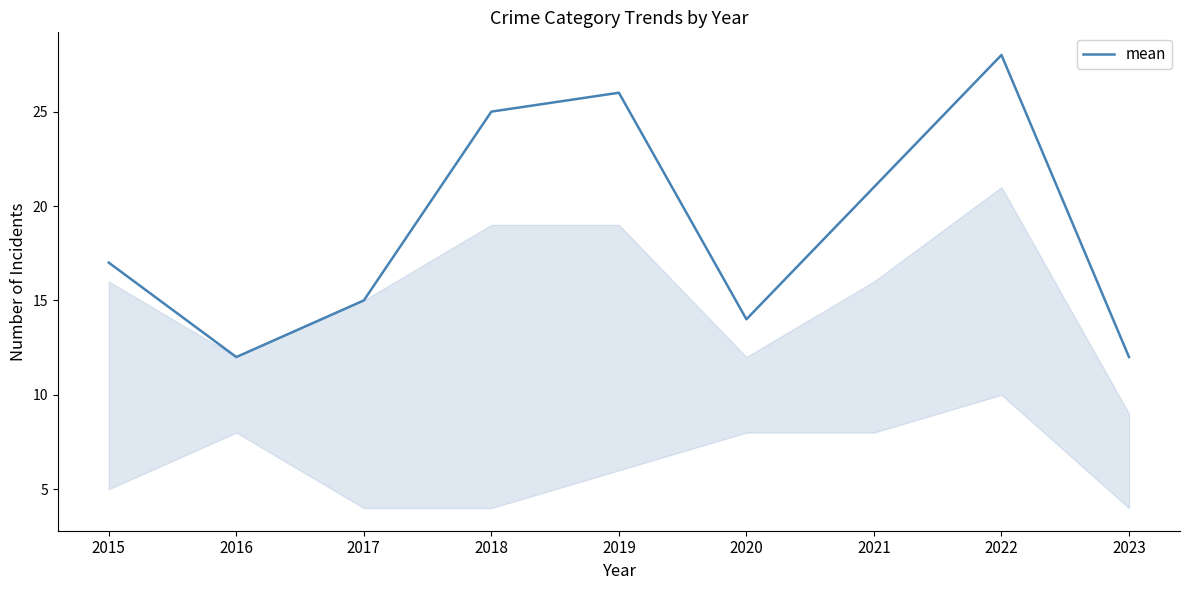

Is it true that the value at 2021 is 8?

False